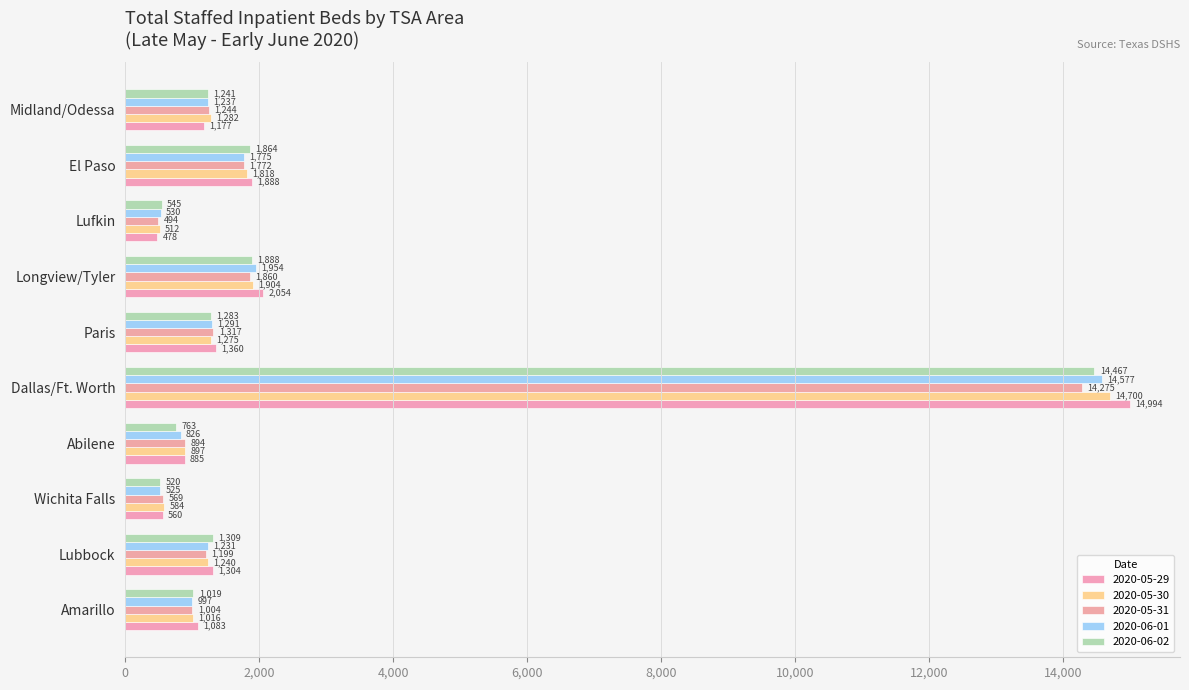

What are all the series names shown in the legend?

2020-05-29, 2020-05-30, 2020-05-31, 2020-06-01, 2020-06-02